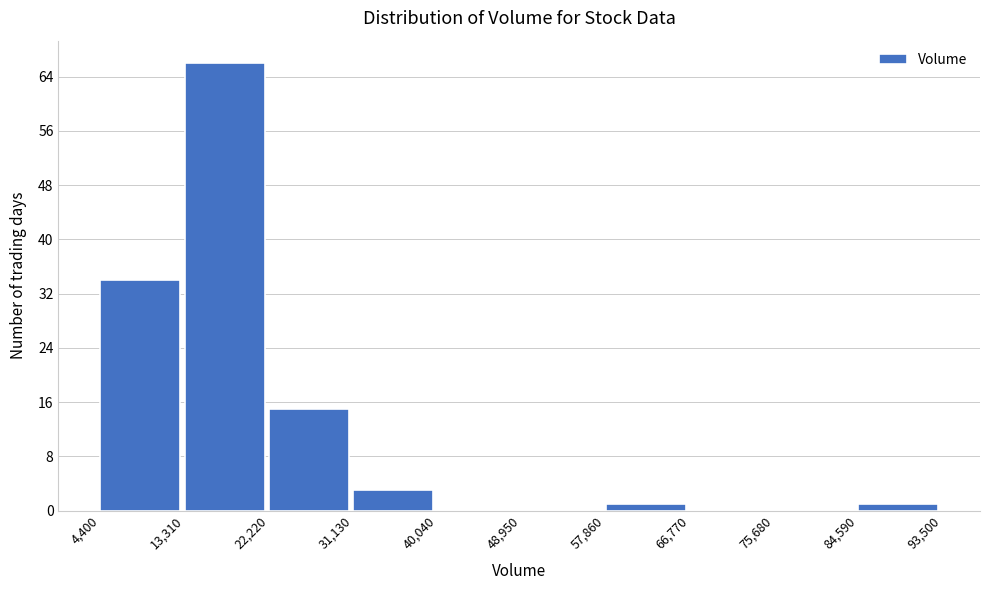

Reading left to right, transcribe this chart: for each bar, give the range it covers on the x-axis and its height. The values are not printed on the chart, so give them approximately, as read against the axis.

4,400 to 13,310: 34
13,310 to 22,220: 66
22,220 to 31,130: 15
31,130 to 40,040: 3
40,040 to 48,950: 0
48,950 to 57,860: 0
57,860 to 66,770: 1
66,770 to 75,680: 0
75,680 to 84,590: 0
84,590 to 93,500: 1